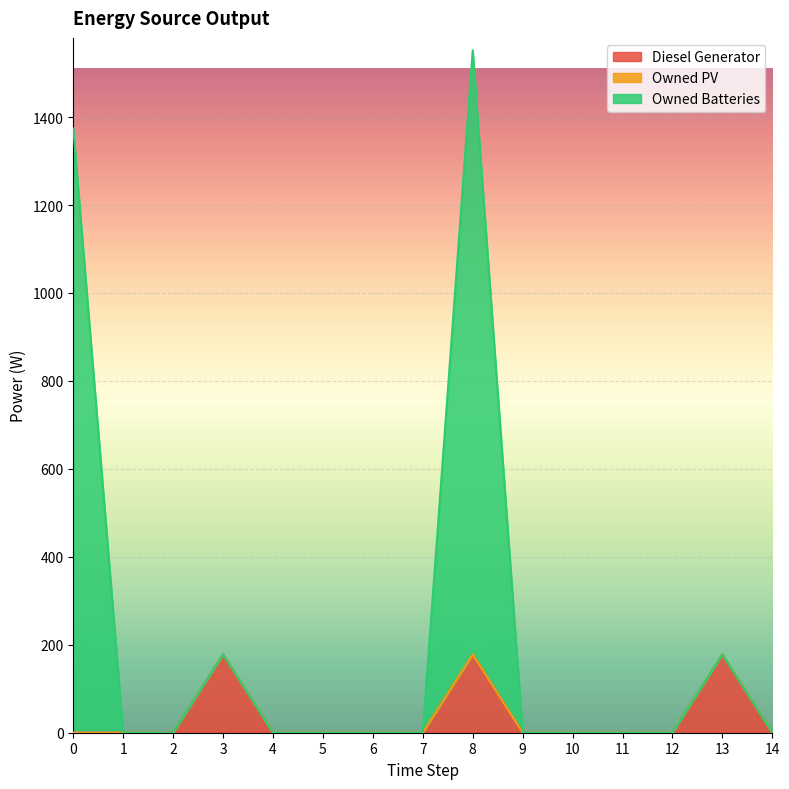

At which category is the sum across all series the highest?

8